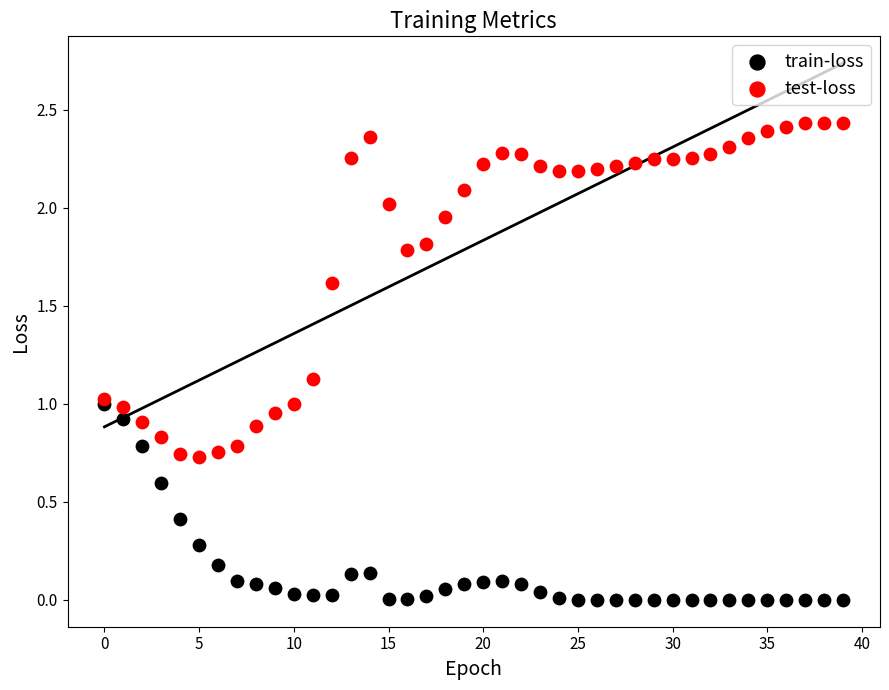

Which series contains the lowest Y value?

train-loss